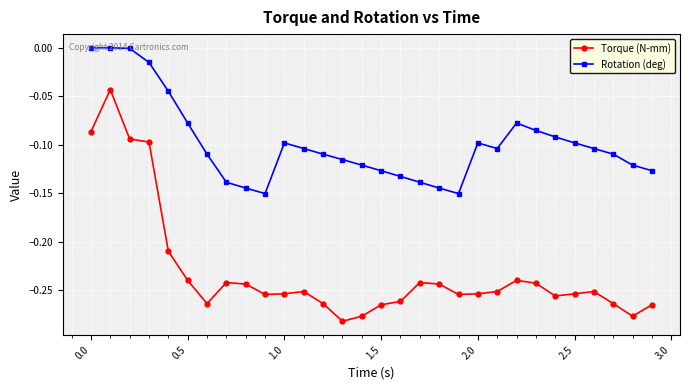

Which series has the widest spread of values?

Torque (N-mm)